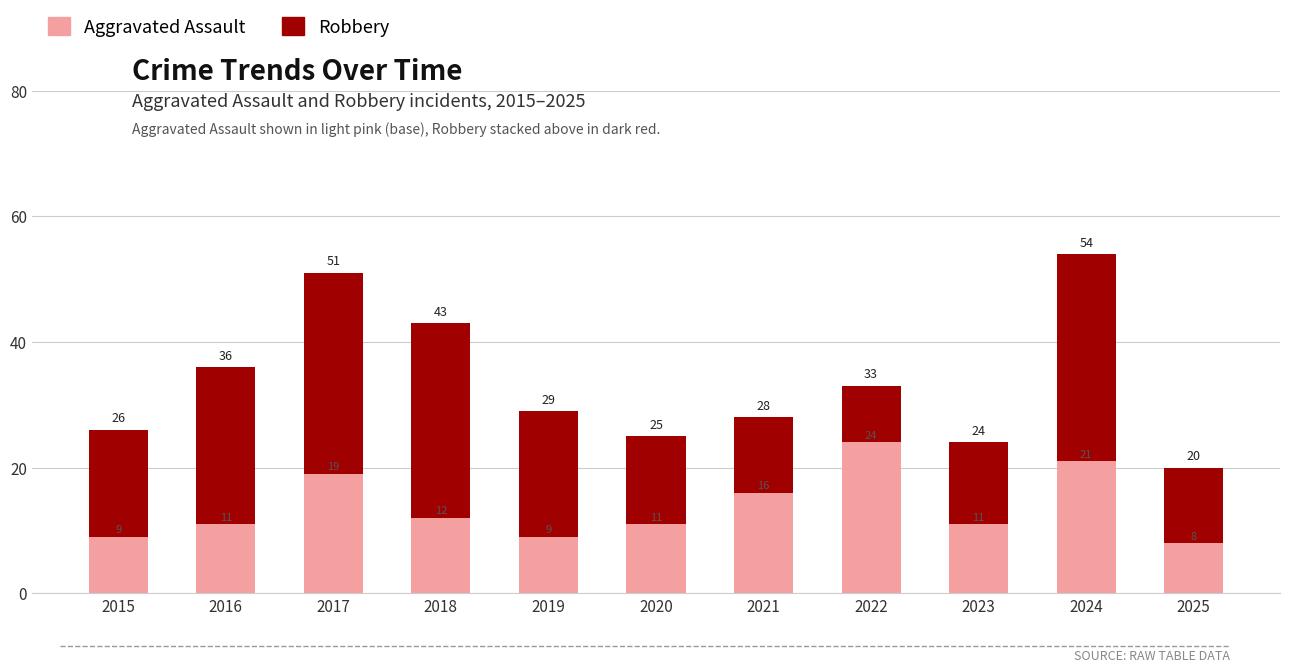

Reading left to right, transcribe the values for Aggravated Assault.

2015=9	2016=11	2017=19	2018=12	2019=9	2020=11	2021=16	2022=24	2023=11	2024=21	2025=8